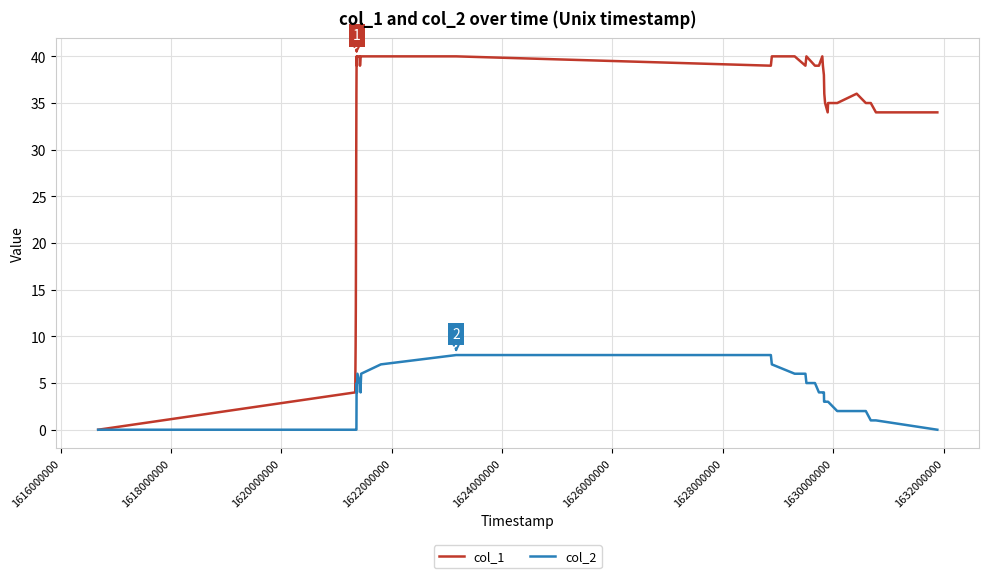

Which series has the largest range (max minus min)?

col_1